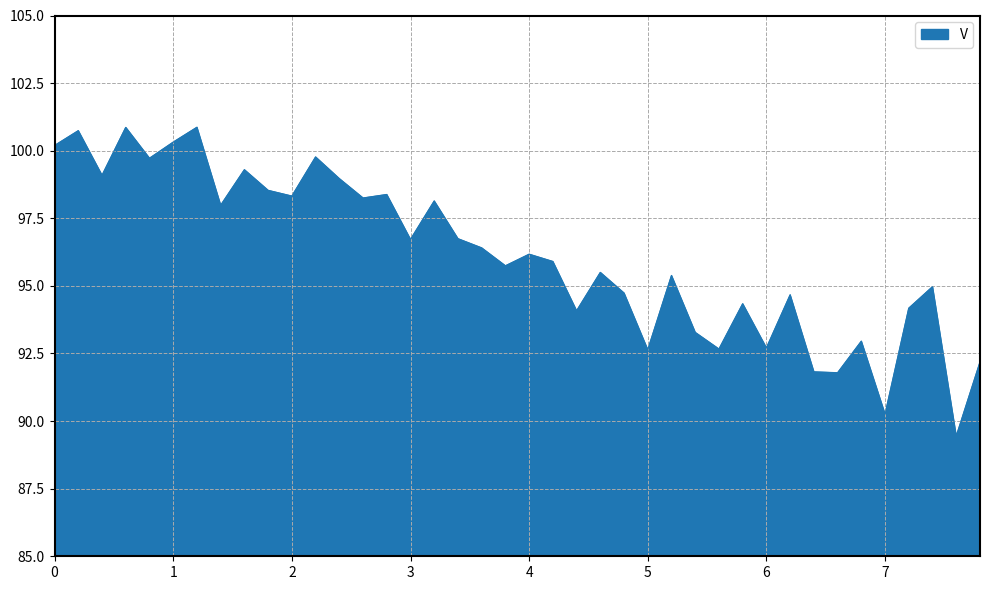

Count the number of data series in this chart.

1